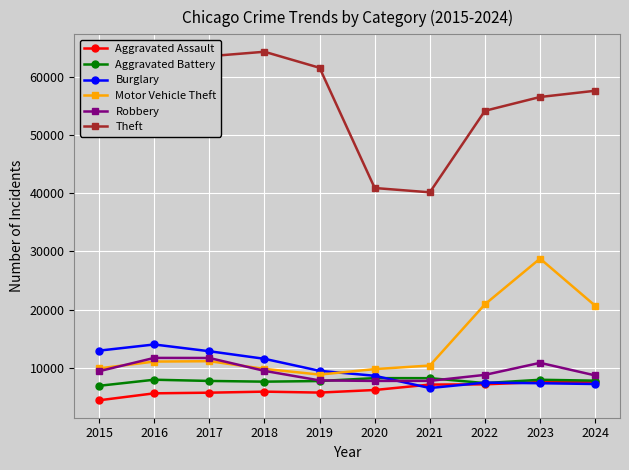

Where is Theft nearest to the value 52189?

2022